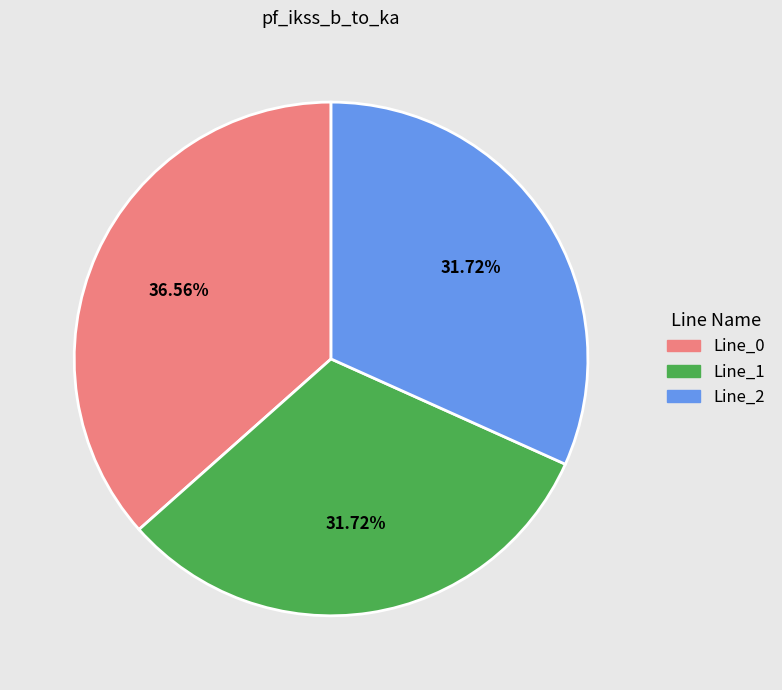

Do Line_1 and Line_2 together represent more than half of the pie?

Yes